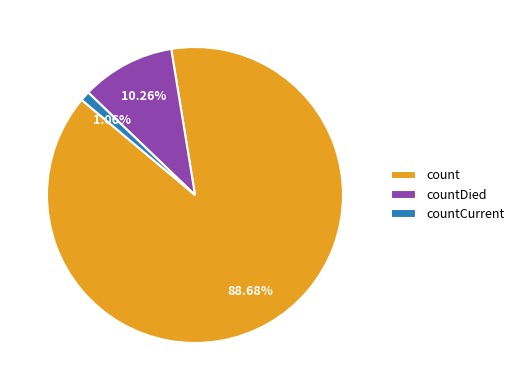

Is the sum of countCurrent and countDied greater than half?

No